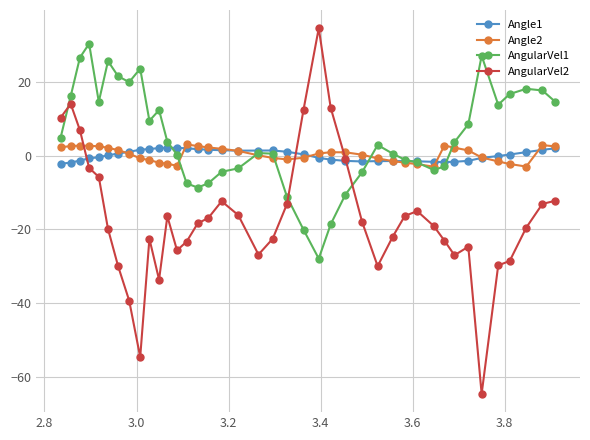

How many lines are shown in the chart?

4